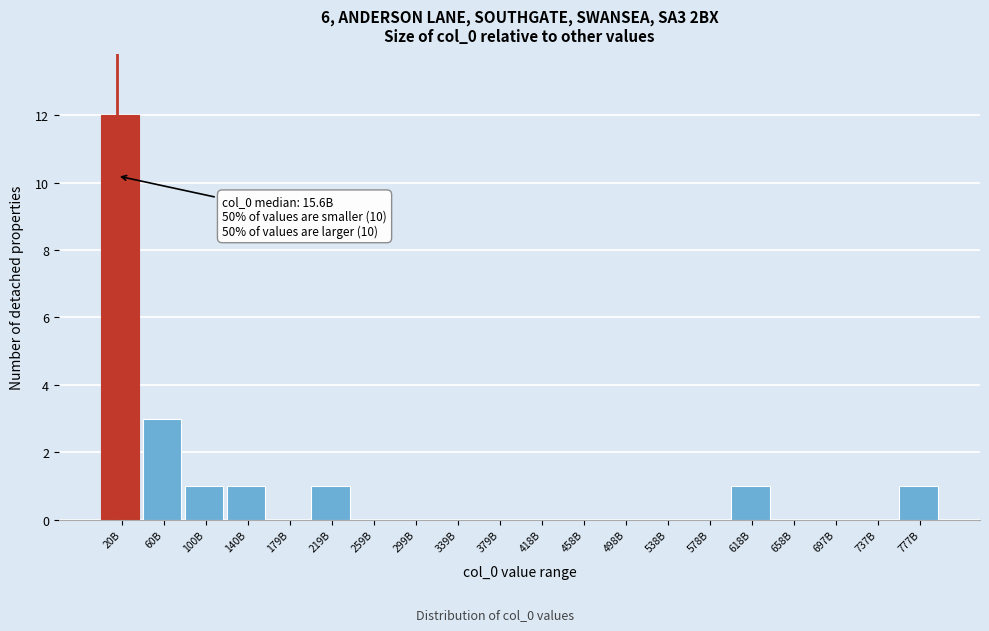

Reading left to right, what are all the values shown in this chart?

20B=12	60B=3	100B=1	140B=1	179B=0	219B=1	259B=0	299B=0	339B=0	379B=0	418B=0	458B=0	498B=0	538B=0	578B=0	618B=1	658B=0	697B=0	737B=0	777B=1